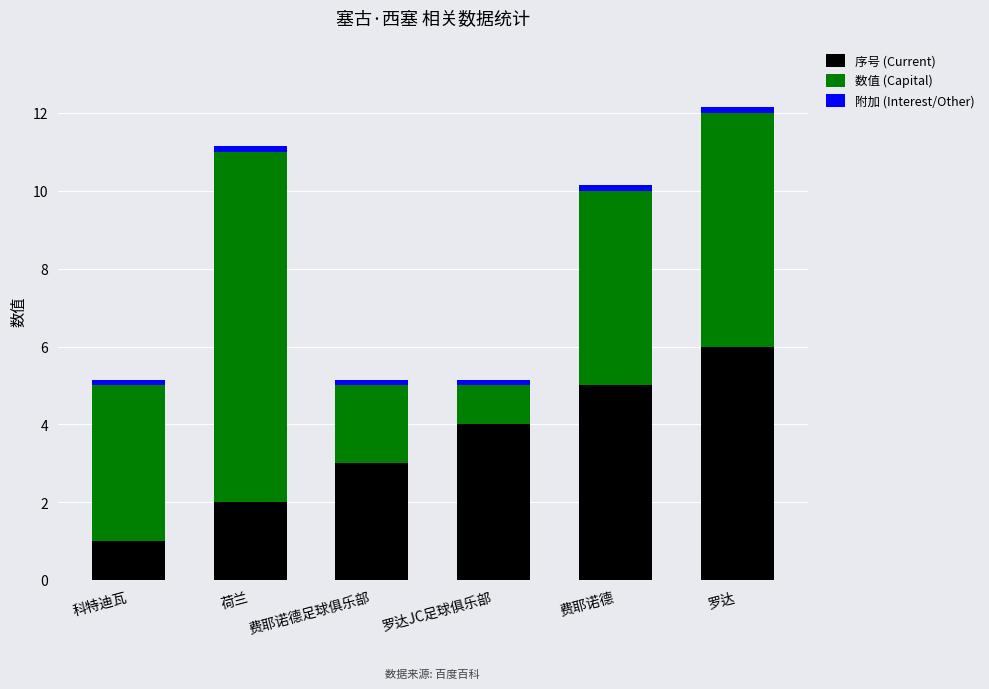

What is the sum of all 序号 (Current) values?

21.0